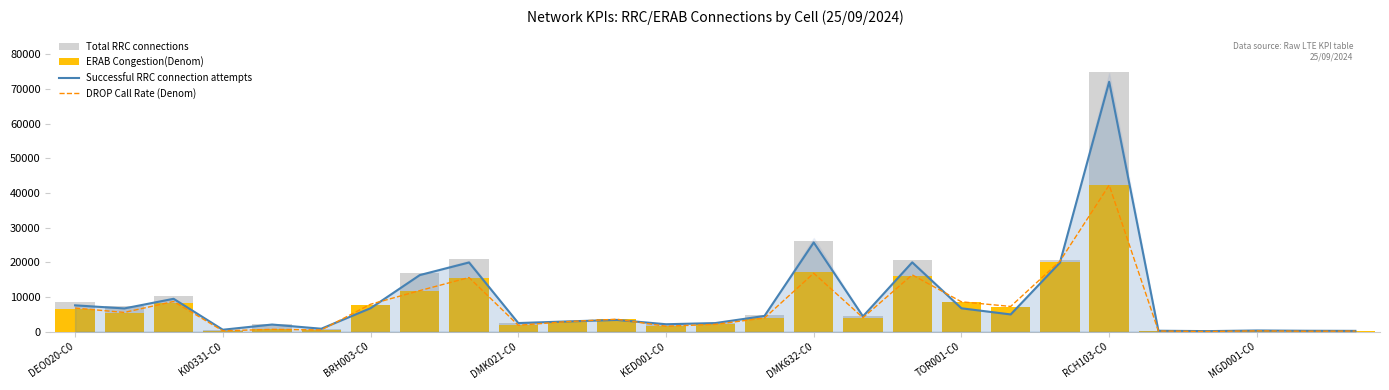

The value of DROP Call Rate (Denom) at 14 is 3922. True or false?

True